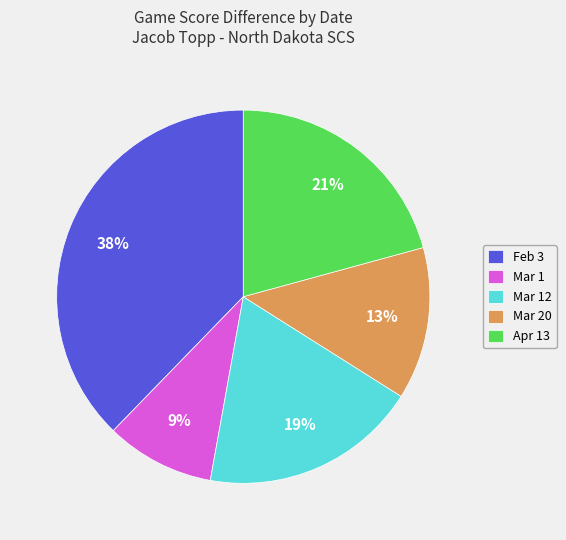

To the nearest percent, what percentage of the pie is Mar 1?

9%